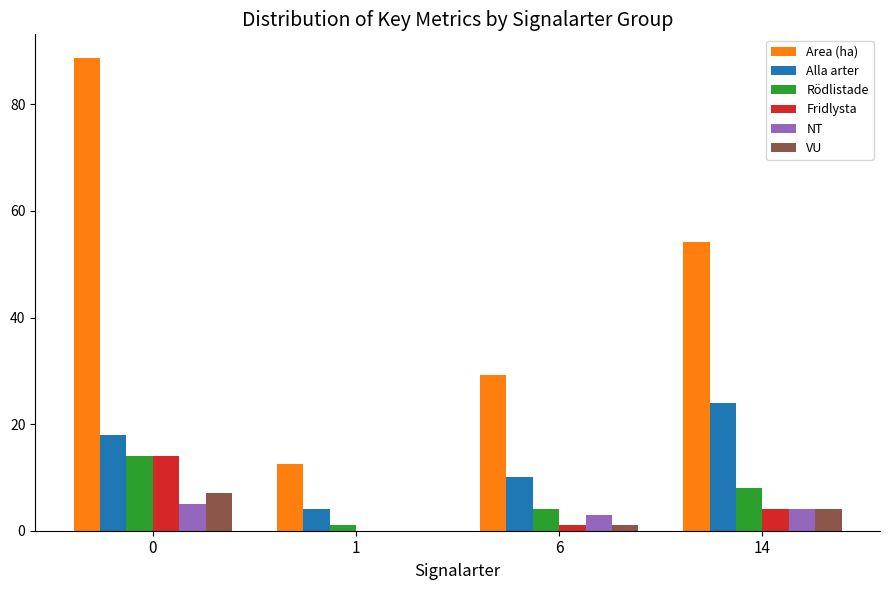

Which series has the largest total across all categories?

Area (ha)